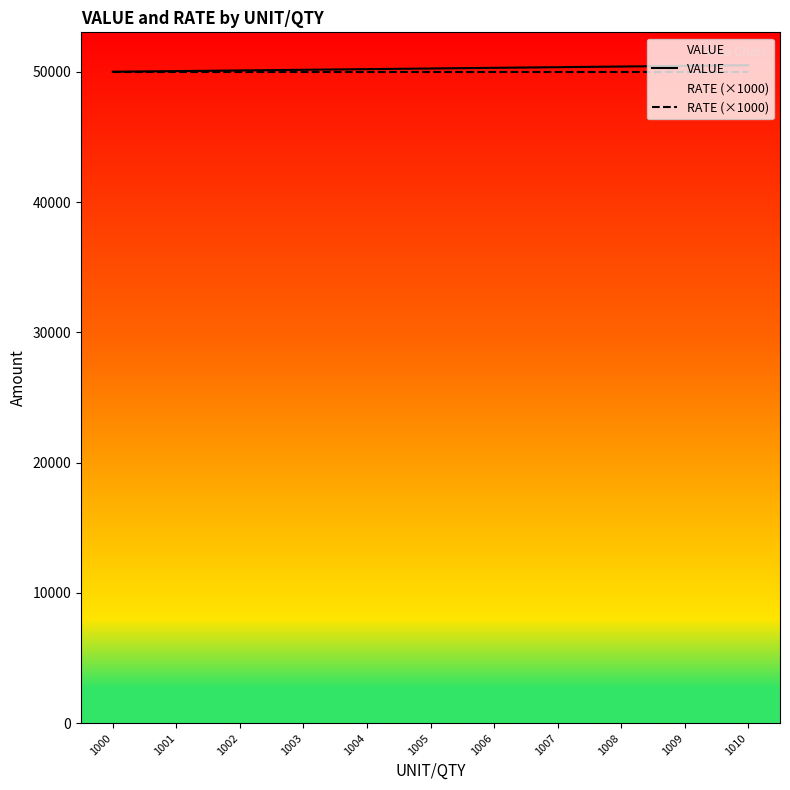

What is the total value across all series at 1003?

100150